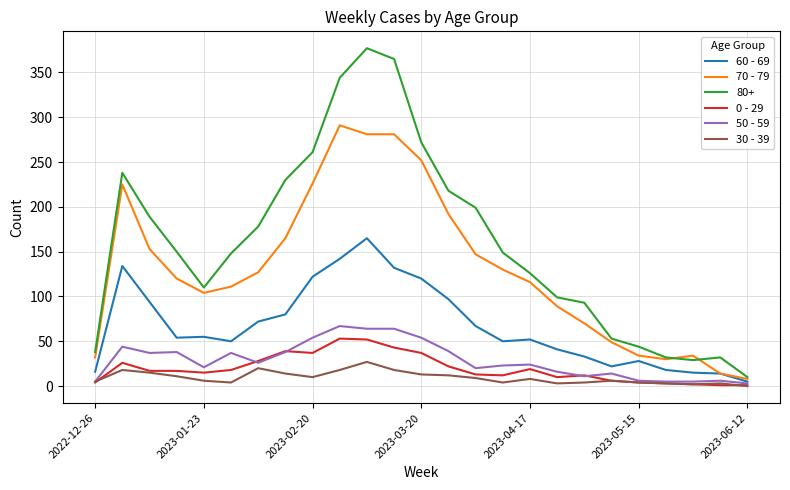

Which series has the largest total across all categories?

80+